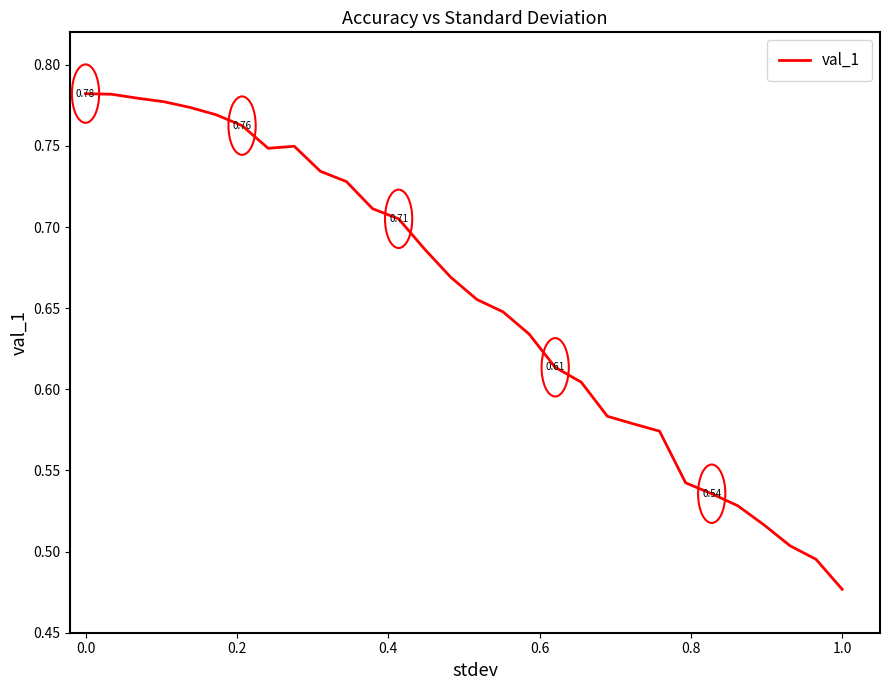

What is the difference between the maximum and minimum values?

0.3